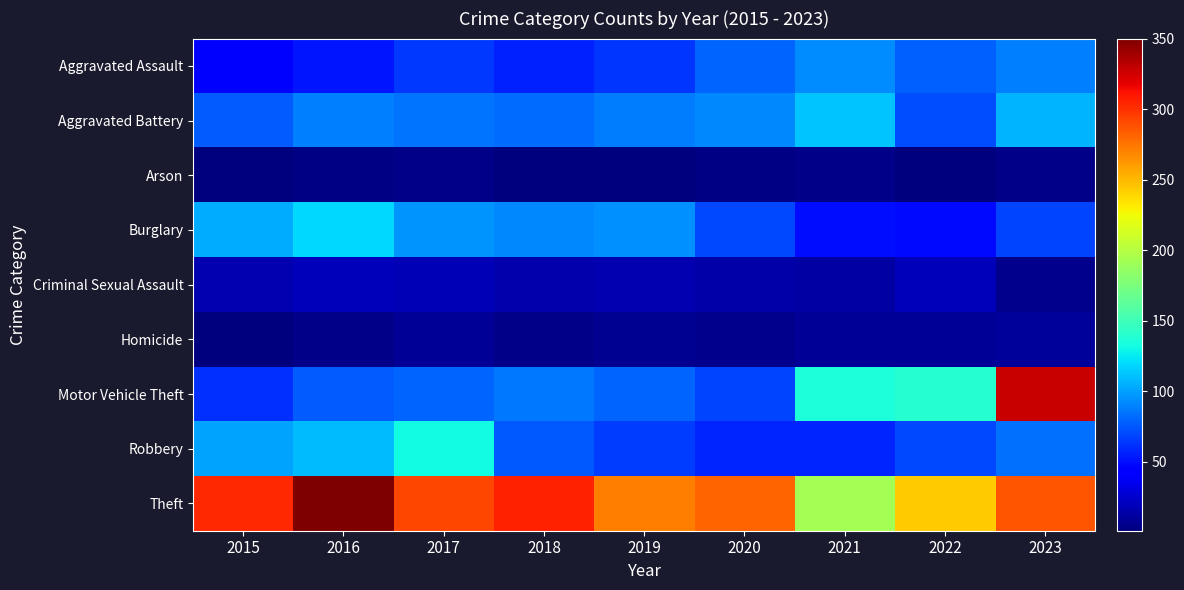

Reading left to right, what are all the values shown in this chart?

Aggravated Assault: 2015=41	2016=52	2017=64	2018=56	2019=63	2020=80	2021=93	2022=78	2023=89
Aggravated Battery: 2015=76	2016=89	2017=85	2018=82	2019=87	2020=91	2021=112	2022=71	2023=106
Arson: 2015=1	2016=3	2017=4	2018=1	2019=2	2020=3	2021=4	2022=1	2023=5
Burglary: 2015=104	2016=119	2017=96	2018=92	2019=94	2020=70	2021=49	2022=48	2023=68
Criminal Sexual Assault: 2015=16	2016=20	2017=18	2018=15	2019=16	2020=14	2021=12	2022=20	2023=6
Homicide: 2015=2	2016=4	2017=8	2018=4	2019=7	2020=6	2021=8	2022=8	2023=10
Motor Vehicle Theft: 2015=62	2016=77	2017=80	2018=86	2019=79	2020=69	2021=135	2022=139	2023=327
Robbery: 2015=101	2016=109	2017=131	2018=75	2019=66	2020=58	2021=57	2022=70	2023=83
Theft: 2015=303	2016=350	2017=292	2018=306	2019=272	2020=281	2021=193	2022=243	2023=286